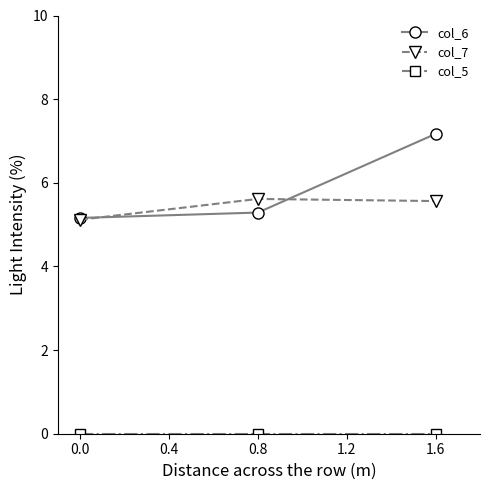

Is the value of col_7 at 0.8 greater than the value of col_6 at 0.0?

Yes